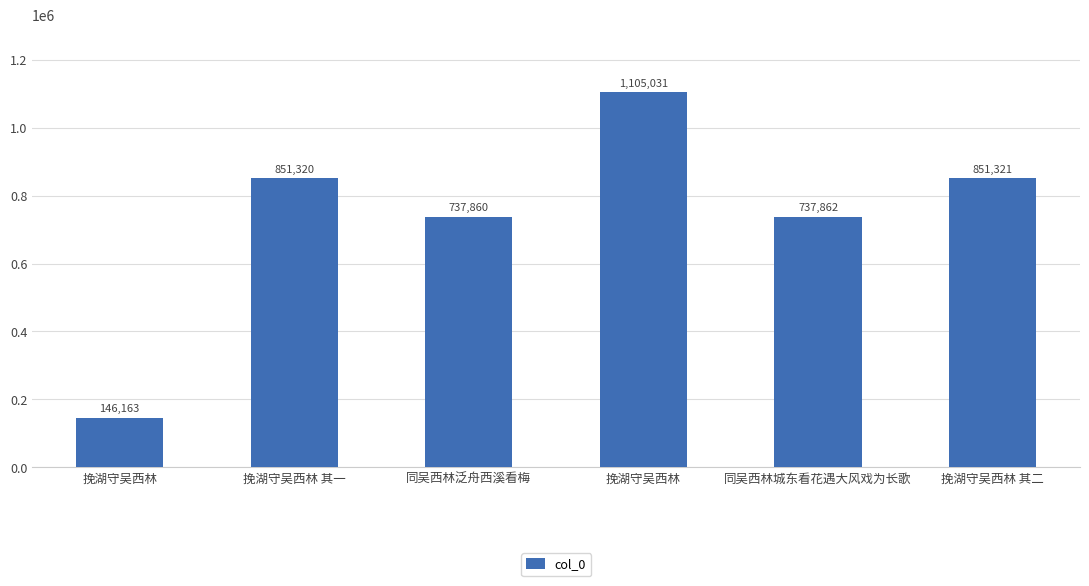

List the labels in order of value, smallest first.

挽湖守吴西林, 同吴西林泛舟西溪看梅, 同吴西林城东看花遇大风戏为长歌, 挽湖守吴西林 其一, 挽湖守吴西林 其二, 挽湖守吴西林